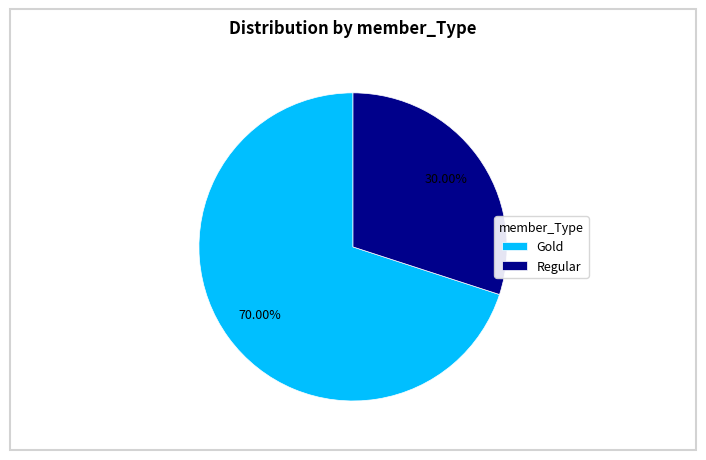

Rank the categories by value from lowest to highest.

Regular, Gold